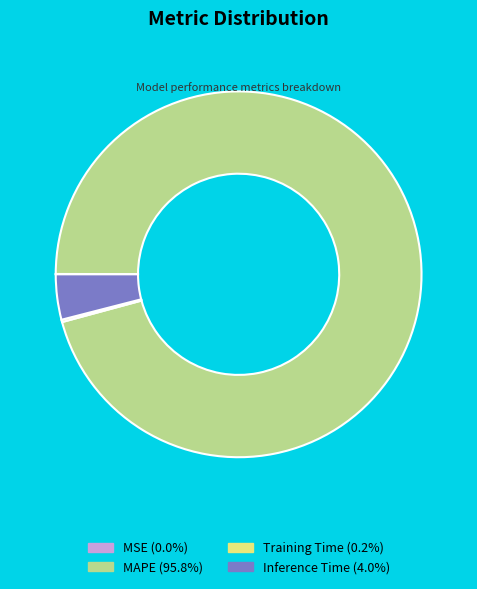

Is it true that MAPE is 96% of the pie?

True